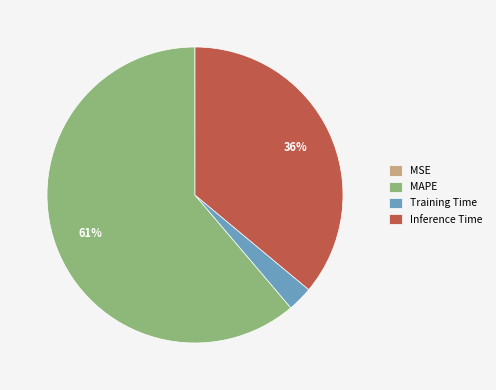

Do Training Time and Inference Time together represent more than half of the pie?

No